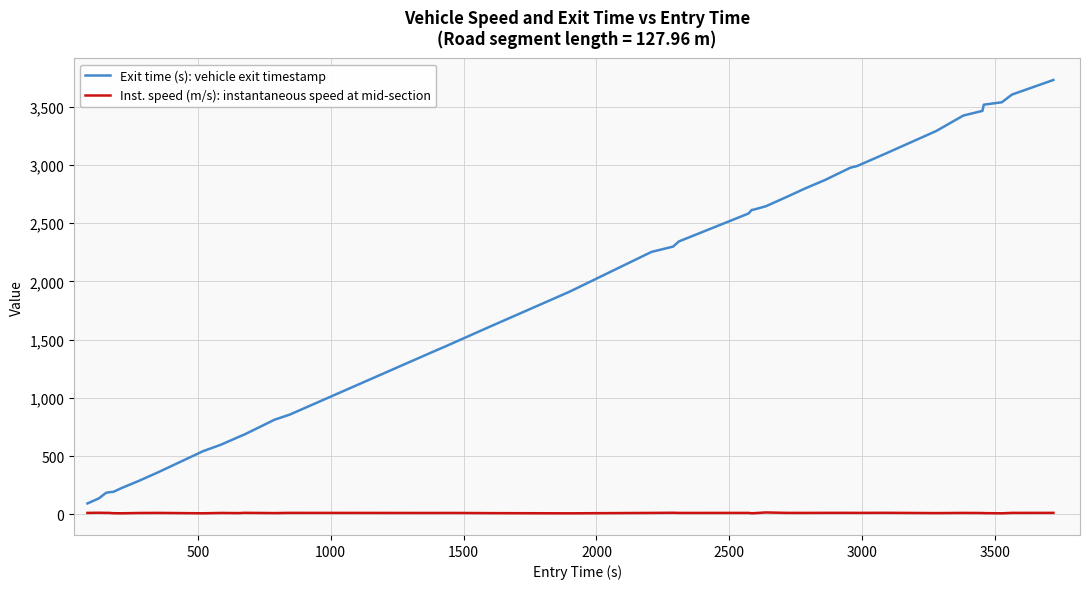

Which series has the largest total across all categories?

Exit time (s): vehicle exit timestamp